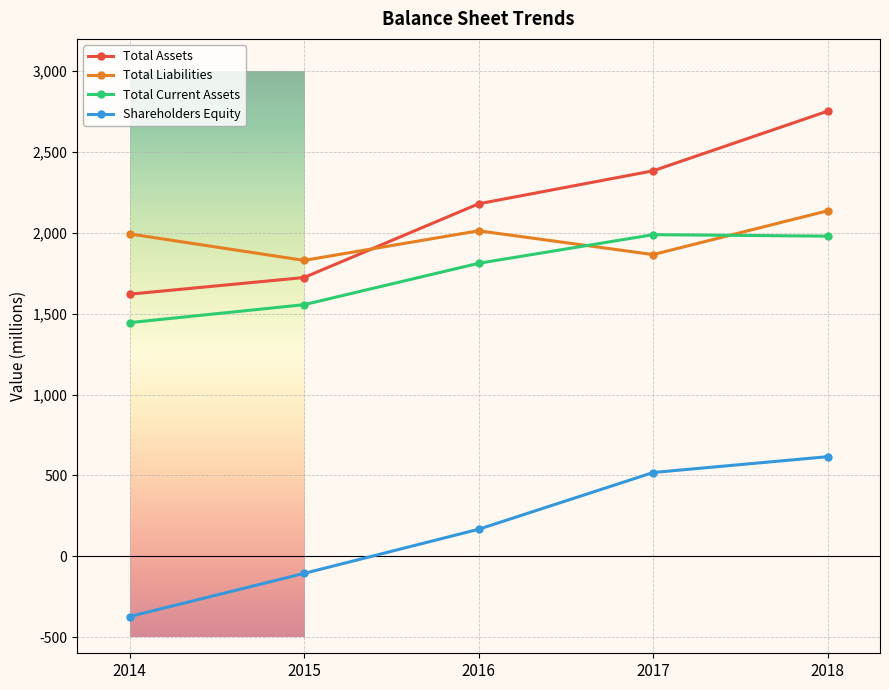

What is the value of the Total Assets point at the 1st from the left?

1621